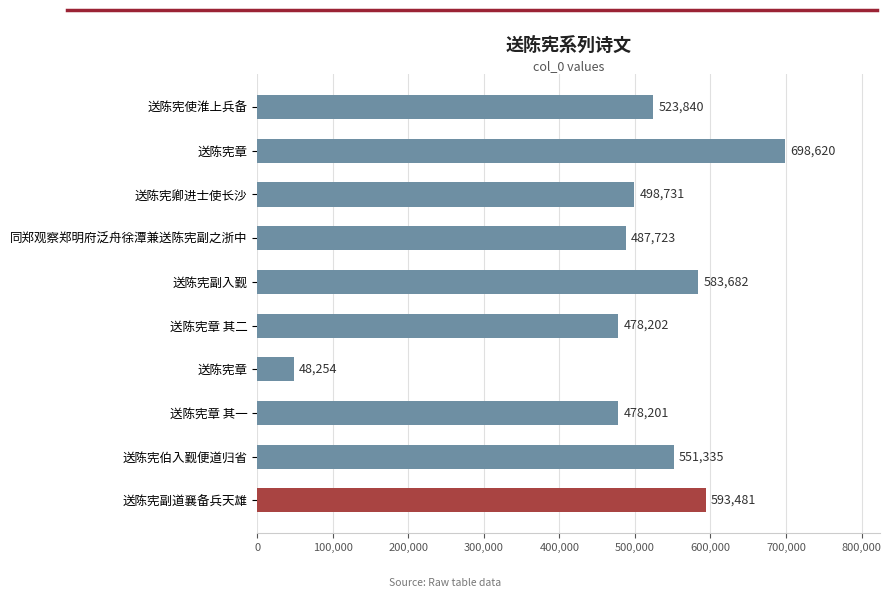

How many bars are there in total?

10